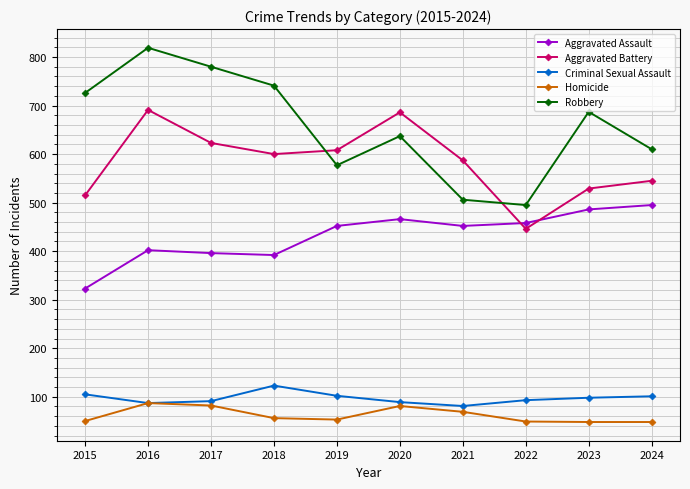

What is the spread (max minus min) of values at 2018?

685